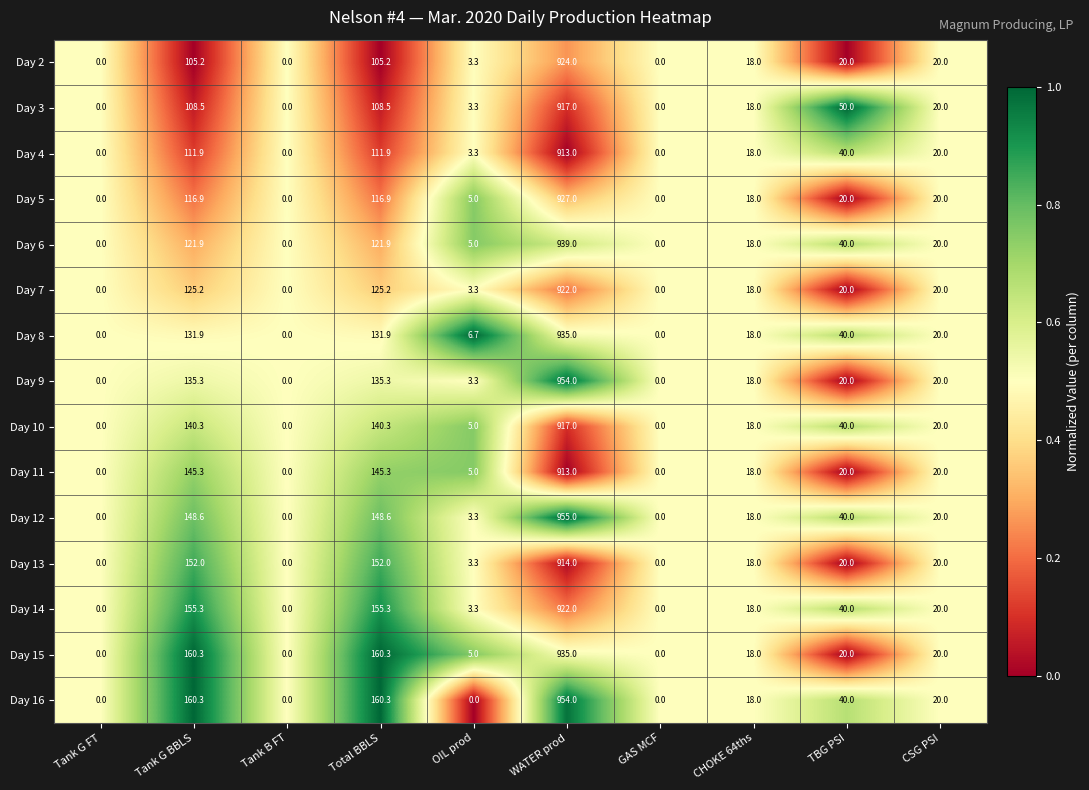

Which series changed the most between Tank G BBLS and TBG PSI?

Day 15